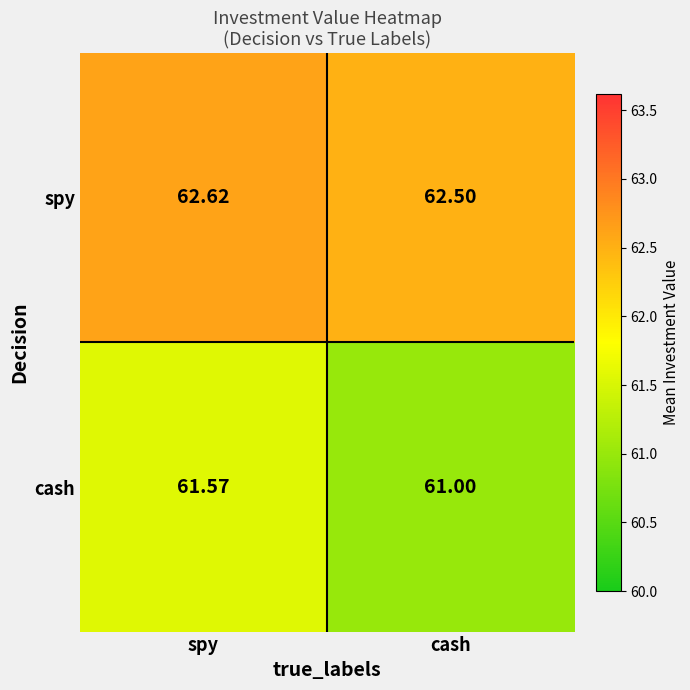

Which category has the lowest value across all series?

cash